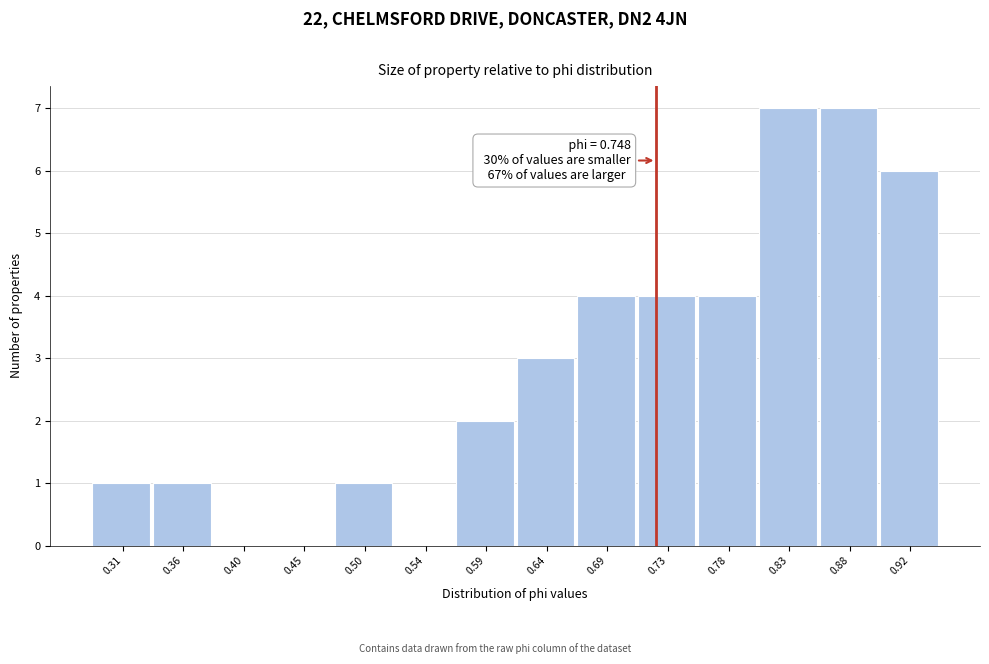

Reading right to left, list all the values displayed in this chart.

0.92=6	0.88=7	0.83=7	0.78=4	0.73=4	0.69=4	0.64=3	0.59=2	0.54=0	0.50=1	0.45=0	0.40=0	0.36=1	0.31=1